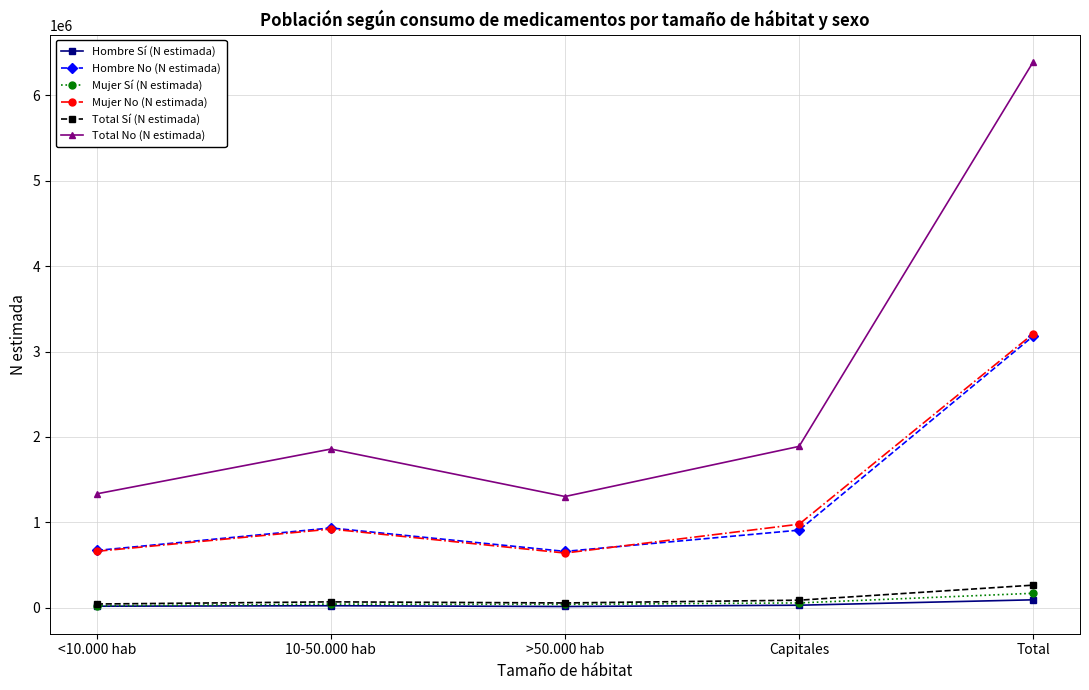

True or false: Hombre Sí (N estimada) has more than 2 points higher than both neighbors.

False